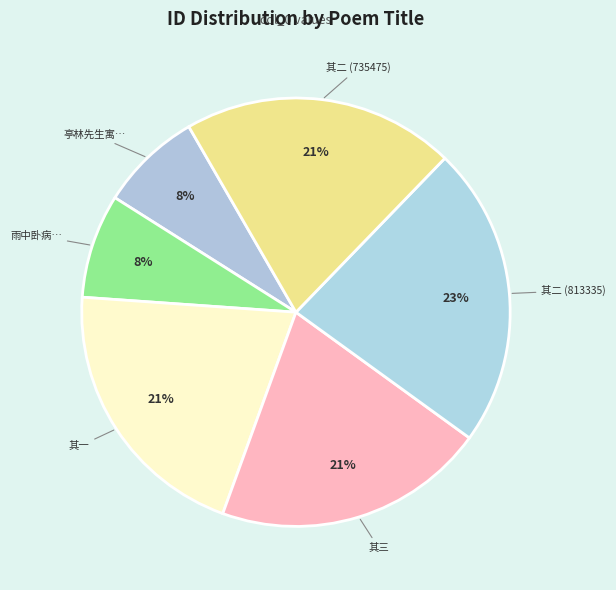

What percentage is the 亭林先生寓… slice, to the nearest percent?

8%